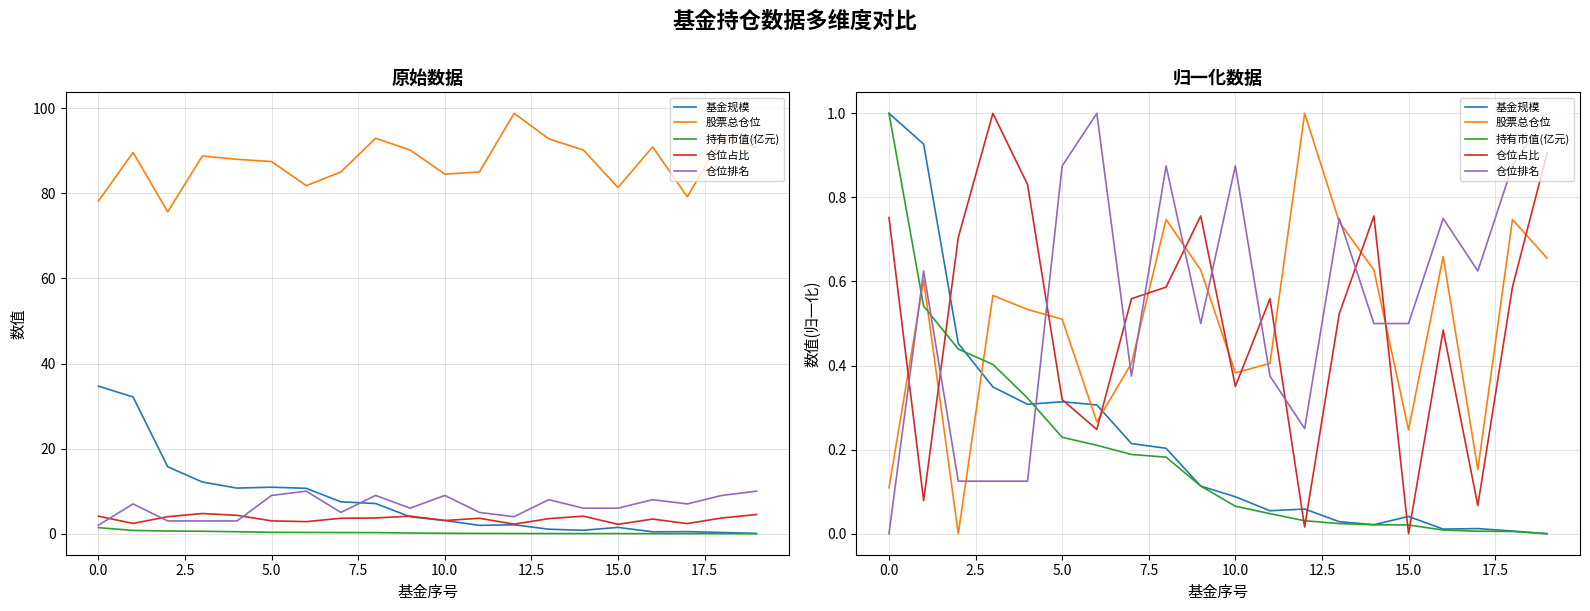

True or false: 股票总仓位 has more than 2 interior local peaks.

True